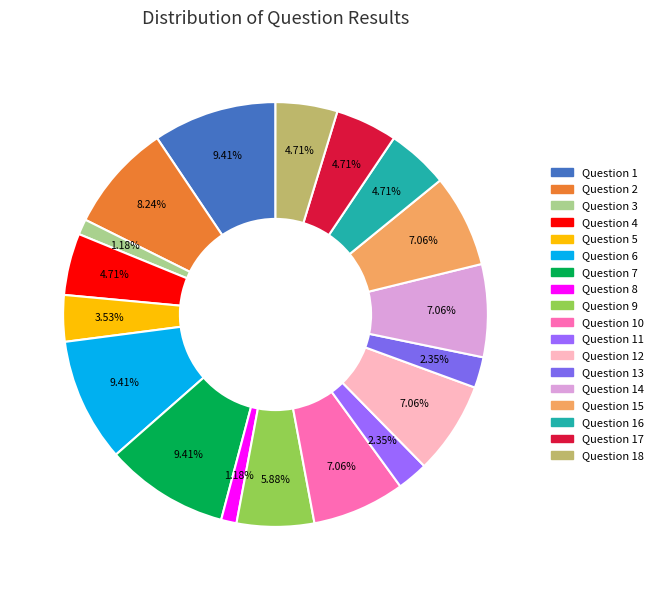

Count the number of slices in the pie.

18